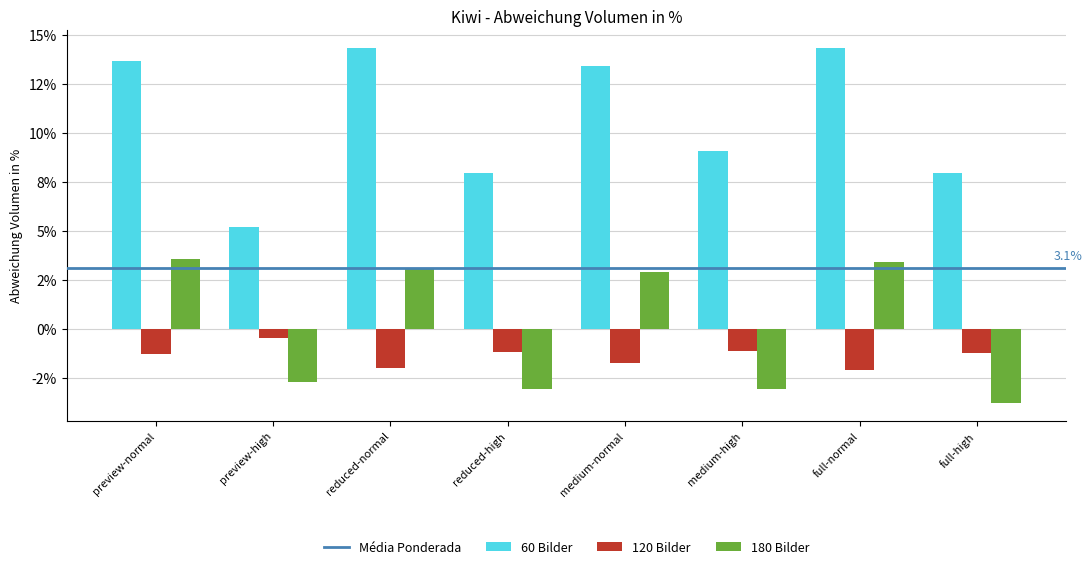

Which series has the largest total across all categories?

60 Bilder